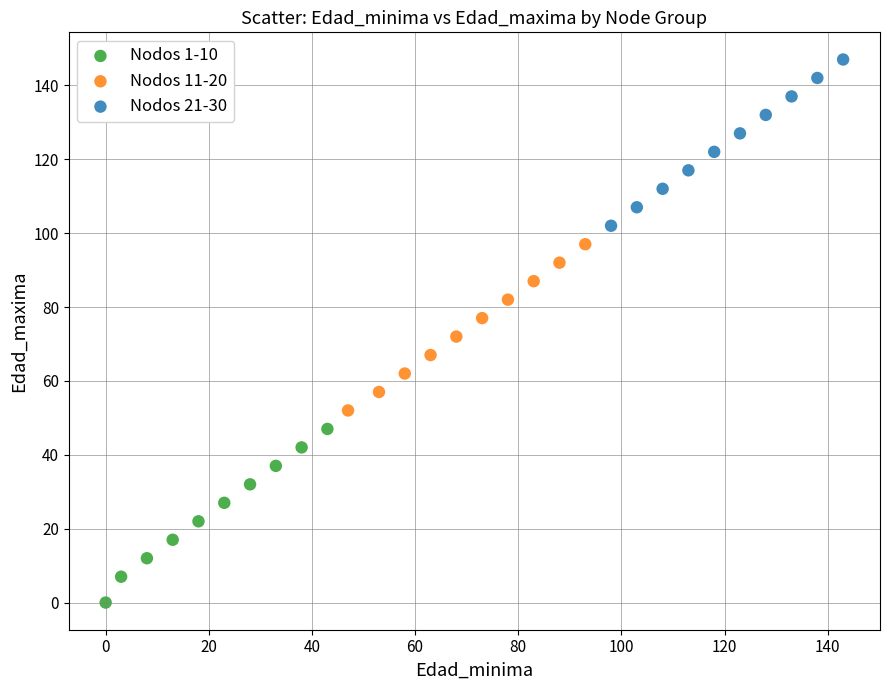

Which series contains the highest Y value?

Nodos 21-30